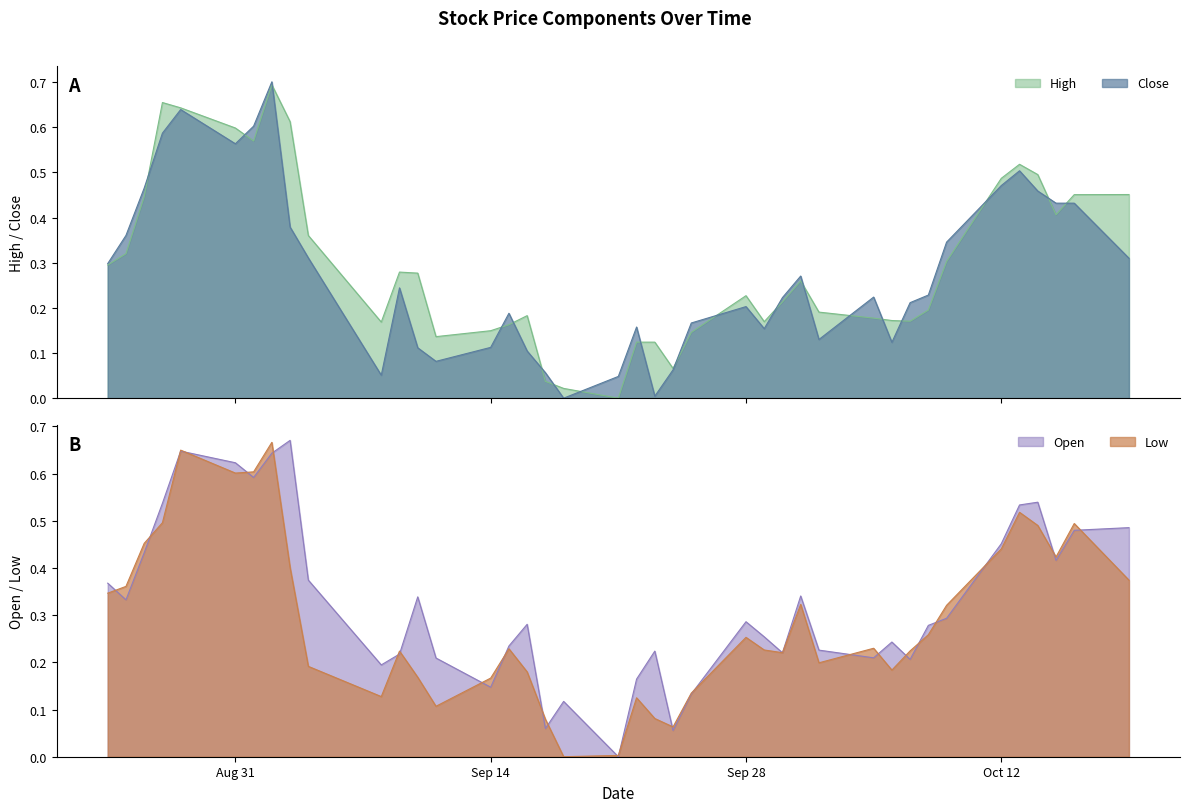

Does the chart display data point markers on the line(s)?

No